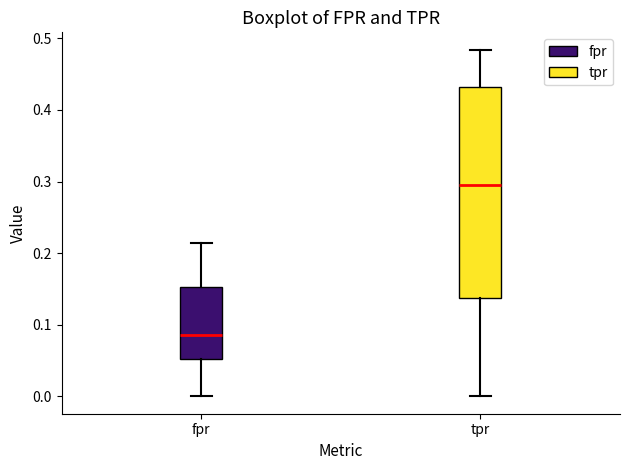

Which box has the highest median line?

tpr